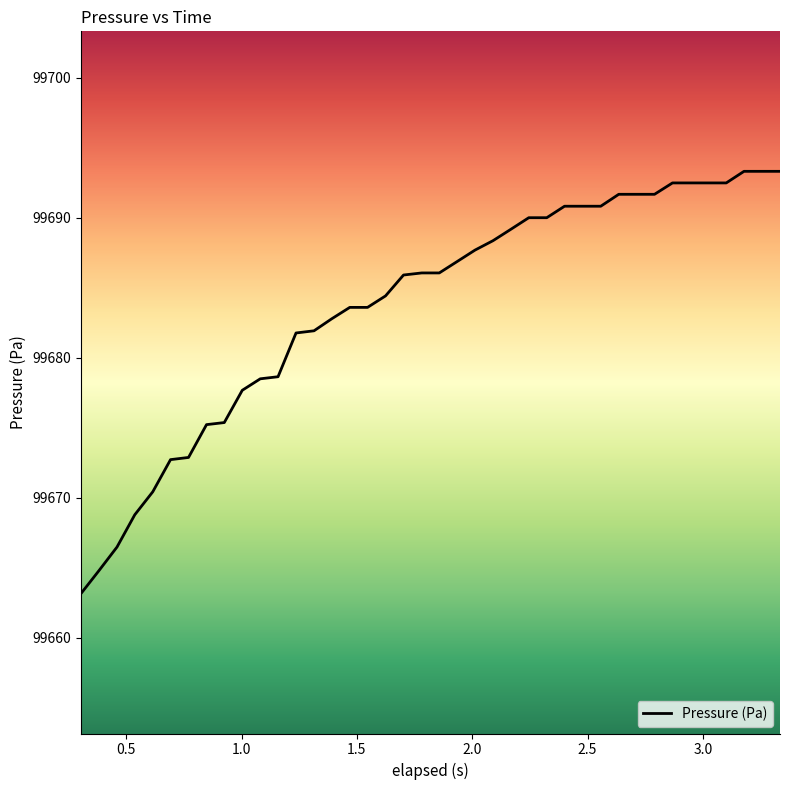

What is the difference between the maximum and minimum values?

30.2